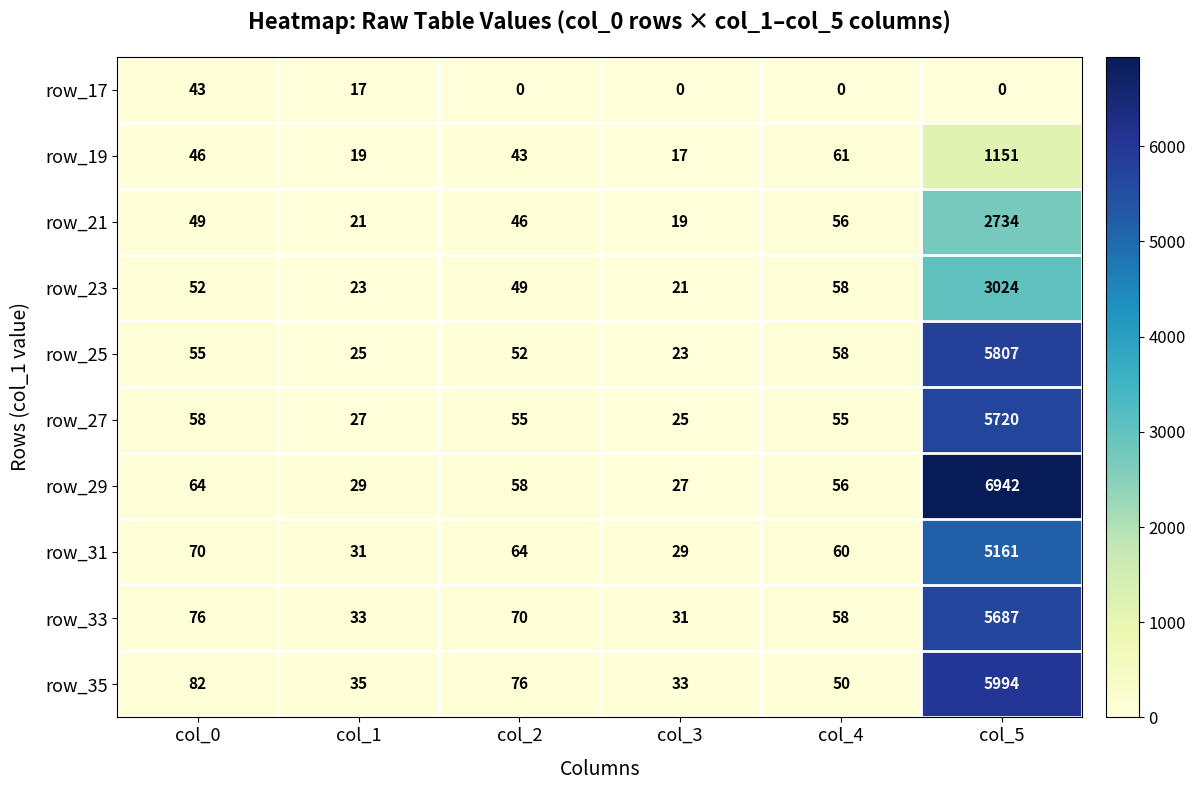

What is the highest value of the row_31 series?

5161